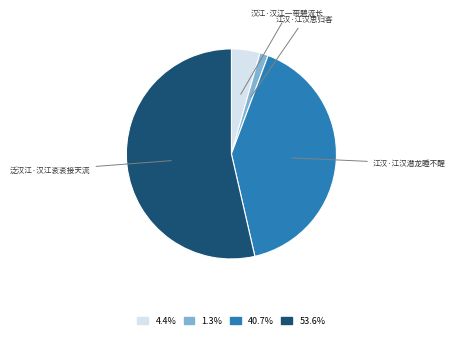

Does any single category account for the majority?

Yes